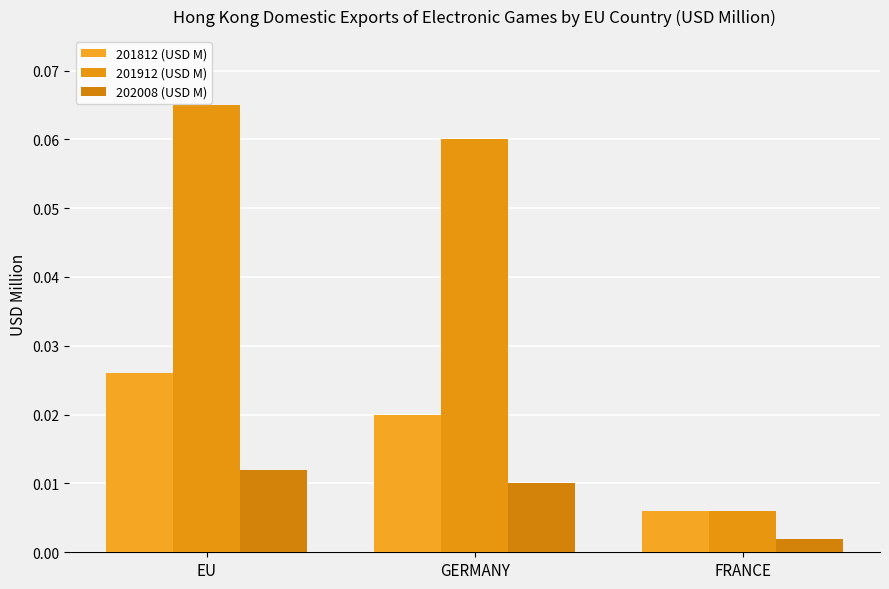

Which series has the widest spread of values?

201912 (USD M)